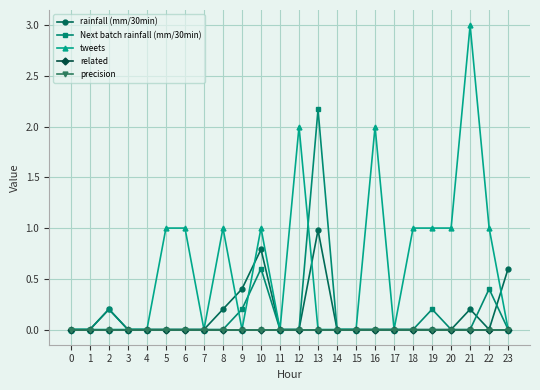

Reading left to right, what are all the values shown in this chart?

rainfall (mm/30min): 0=0.0	1=0.0	2=0.2	3=0.0	4=0.0	5=0.0	6=0.0	7=0.0	8=0.2	9=0.4	10=0.8	11=0.0	12=0.0	13=1.0	14=0.0	15=0.0	16=0.0	17=0.0	18=0.0	19=0.0	20=0.0	21=0.2	22=0.0	23=0.6
Next batch rainfall (mm/30min): 0=0.0	1=0.0	2=0.2	3=0.0	4=0.0	5=0.0	6=0.0	7=0.0	8=0.0	9=0.2	10=0.6	11=0.0	12=0.0	13=2.2	14=0.0	15=0.0	16=0.0	17=0.0	18=0.0	19=0.2	20=0.0	21=0.0	22=0.4	23=0.0
tweets: 0=0.0	1=0.0	2=0.0	3=0.0	4=0.0	5=1.0	6=1.0	7=0.0	8=1.0	9=0.0	10=1.0	11=0.0	12=2.0	13=0.0	14=0.0	15=0.0	16=2.0	17=0.0	18=1.0	19=1.0	20=1.0	21=3.0	22=1.0	23=0.0
related: 0=0.0	1=0.0	2=0.0	3=0.0	4=0.0	5=0.0	6=0.0	7=0.0	8=0.0	9=0.0	10=0.0	11=0.0	12=0.0	13=0.0	14=0.0	15=0.0	16=0.0	17=0.0	18=0.0	19=0.0	20=0.0	21=0.0	22=0.0	23=0.0
precision: 0=0.0	1=0.0	2=0.0	3=0.0	4=0.0	5=0.0	6=0.0	7=0.0	8=0.0	9=0.0	10=0.0	11=0.0	12=0.0	13=0.0	14=0.0	15=0.0	16=0.0	17=0.0	18=0.0	19=0.0	20=0.0	21=0.0	22=0.0	23=0.0